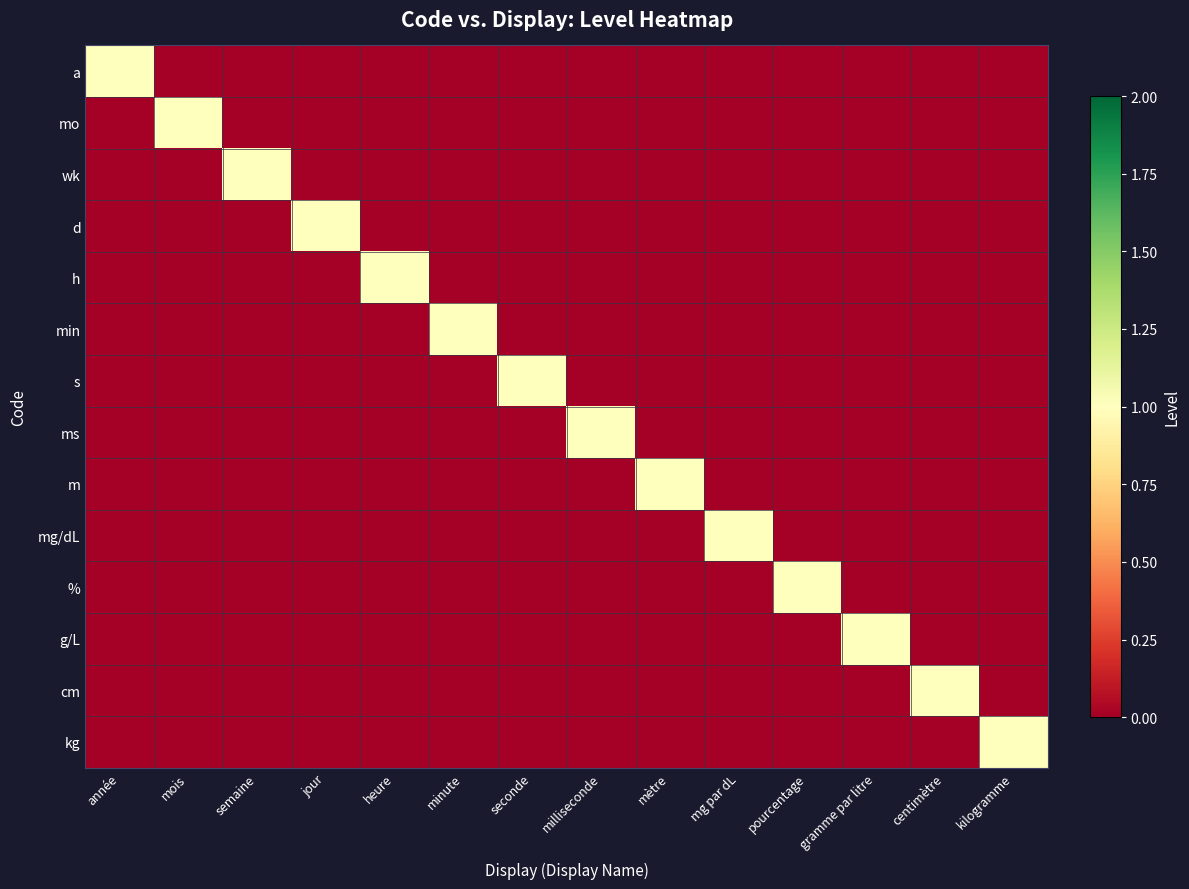

Which series has the largest range (max minus min)?

a